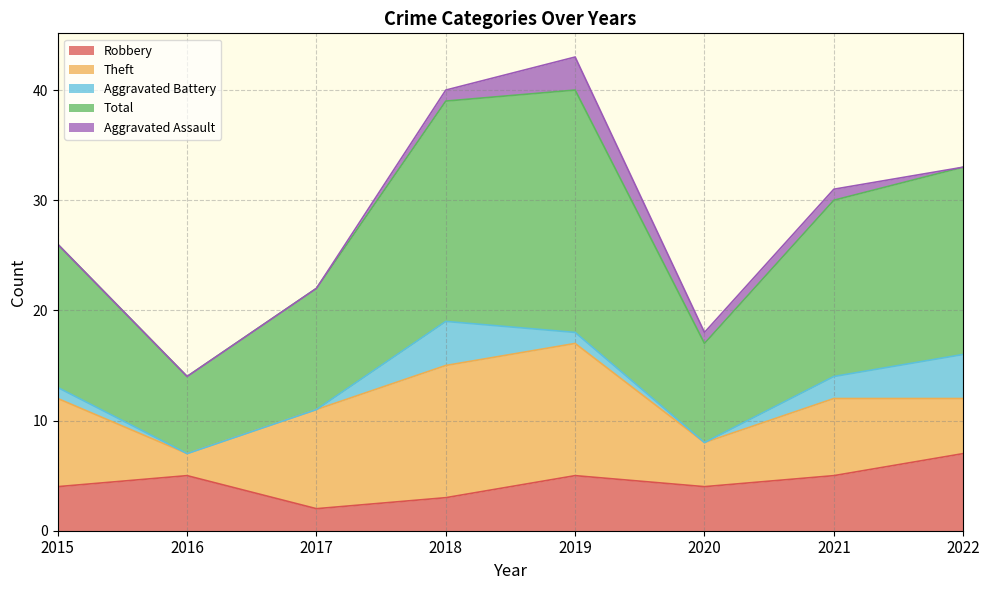

What is the spread (max minus min) of values at 2017?

11